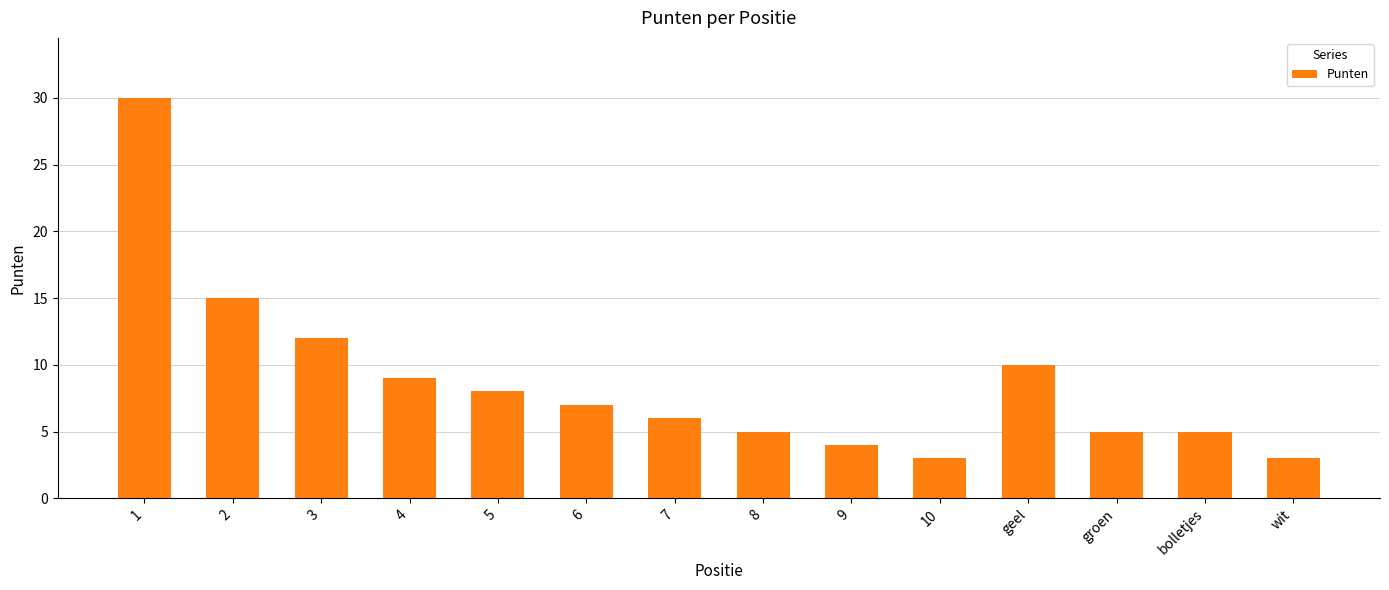

Between 7 and groen, which is larger?

7